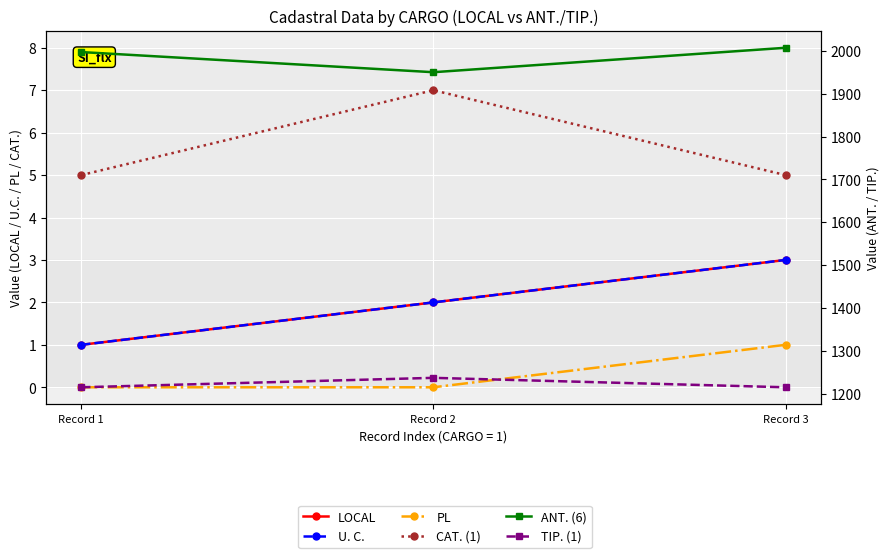

Rank the series at Record 2 from highest to lowest value.

ANT. (6), TIP. (1), CAT. (1), LOCAL, U. C., PL